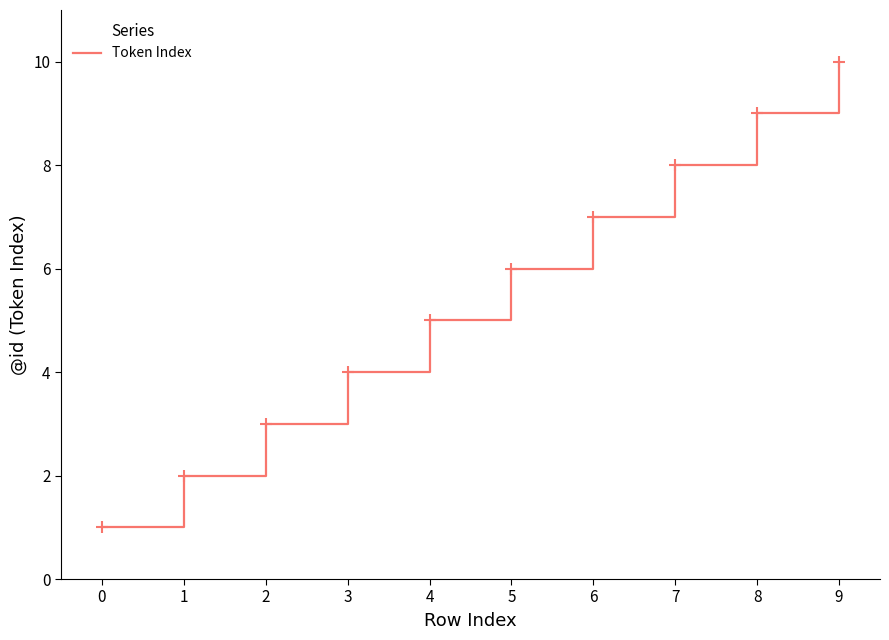

What is the ratio of the value at 9 to the value at 0?

10.0